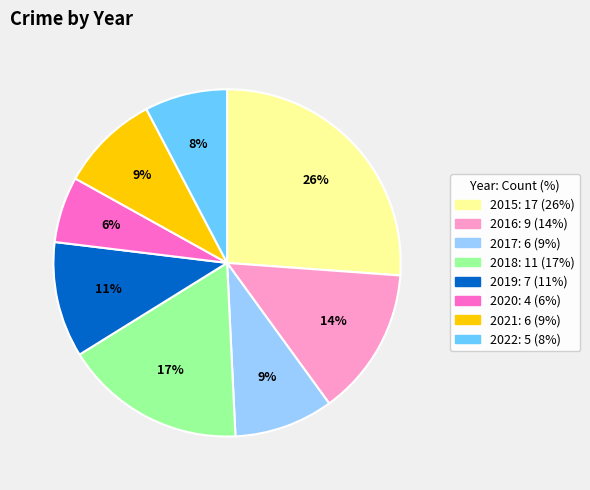

To the nearest percent, what is the difference between the 2019 and 2021 slice percentages?

2%